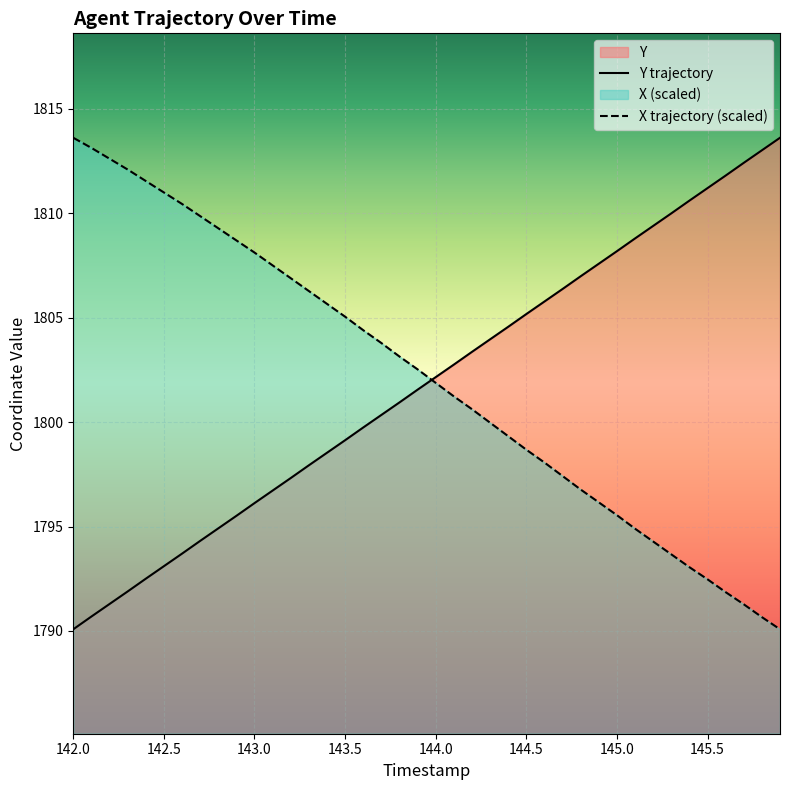

What value does the X series have at 143.0?

1808.1